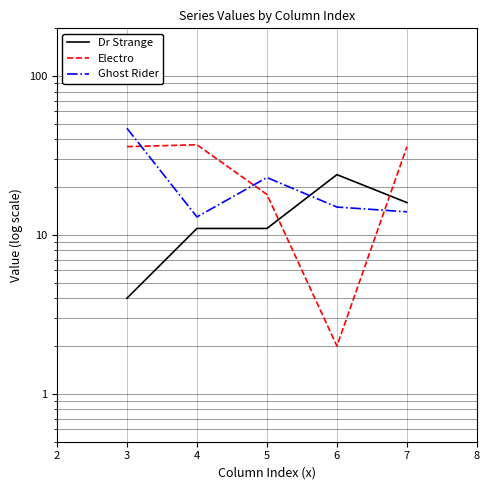

What is the greatest value displayed?

47